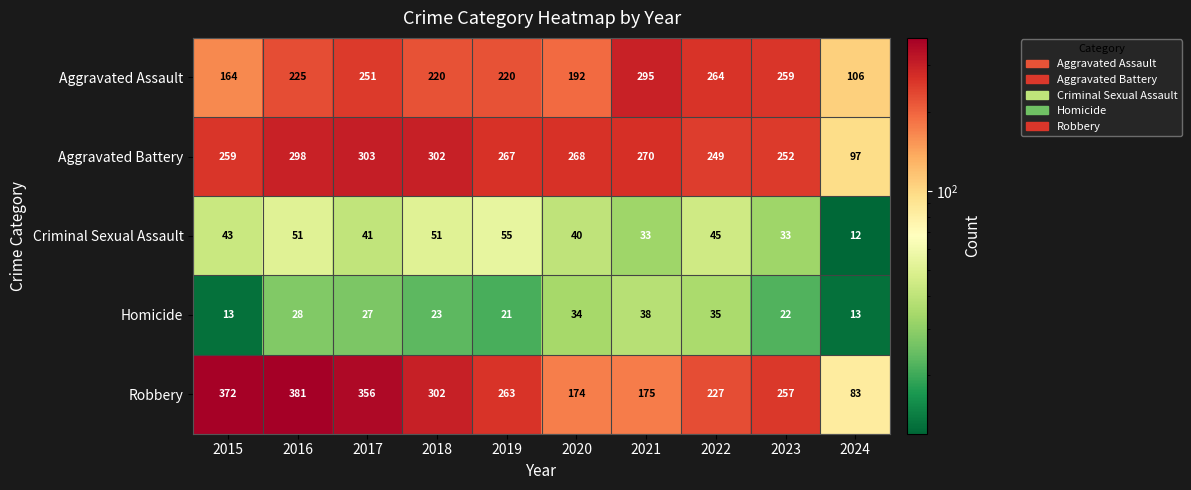

What is the difference between the maximum and minimum values in the Criminal Sexual Assault series?

43